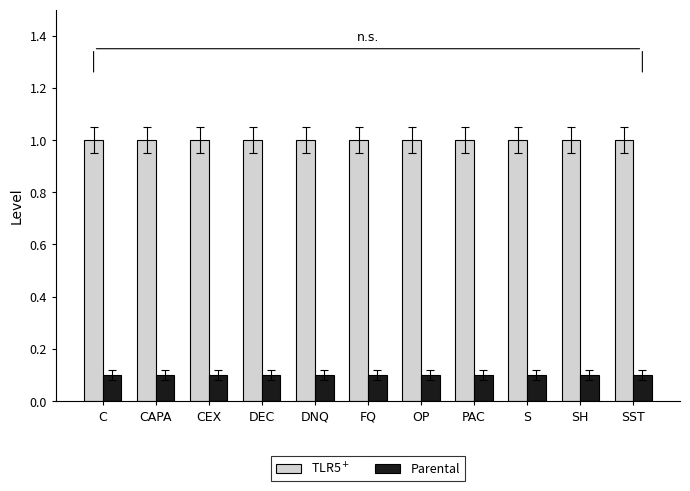

What is the difference between the highest and lowest values at CEX?

0.9